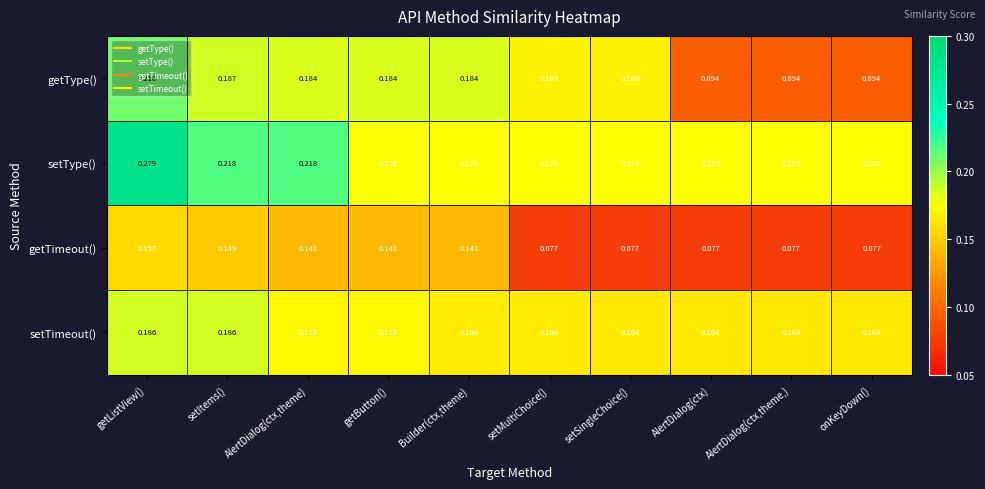

Which label corresponds to the largest value in the chart?

getListView()